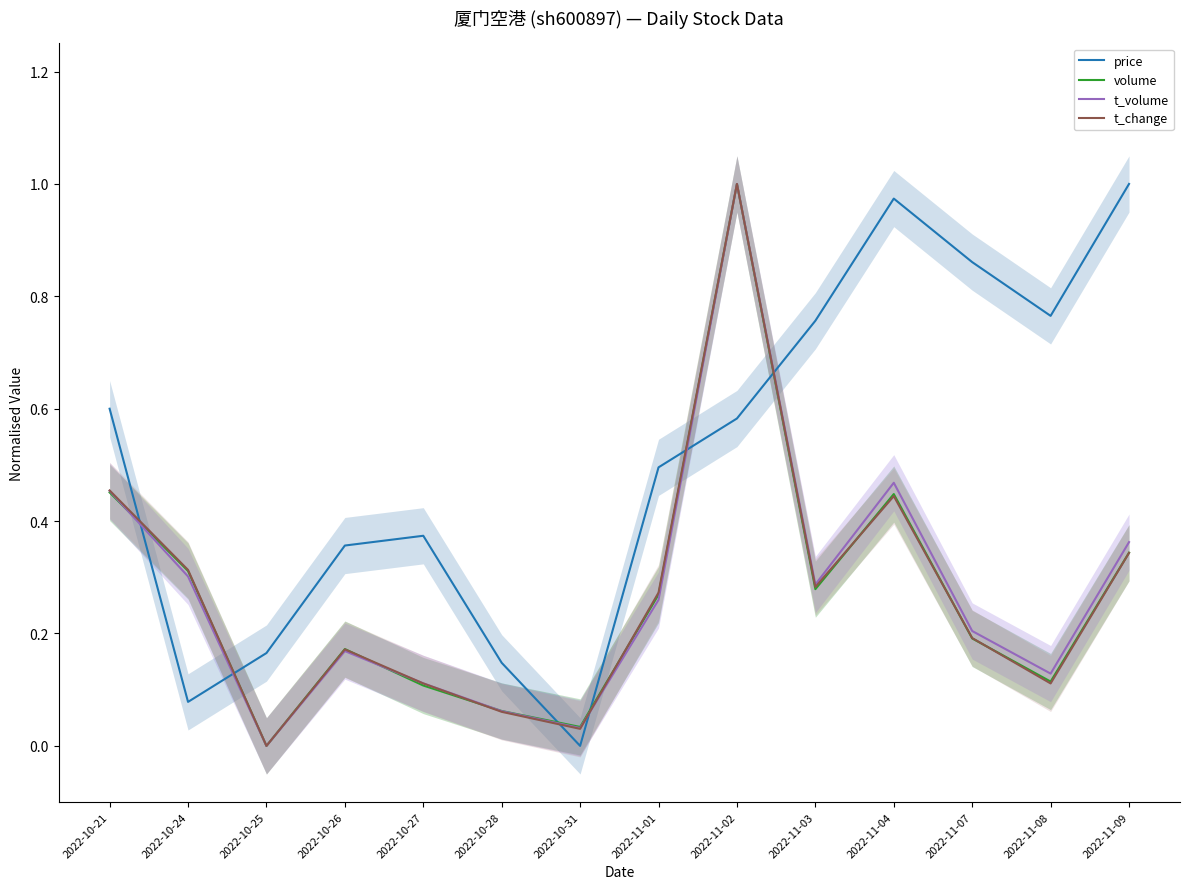

The value of price at 2022-11-09 is 0.3. True or false?

False